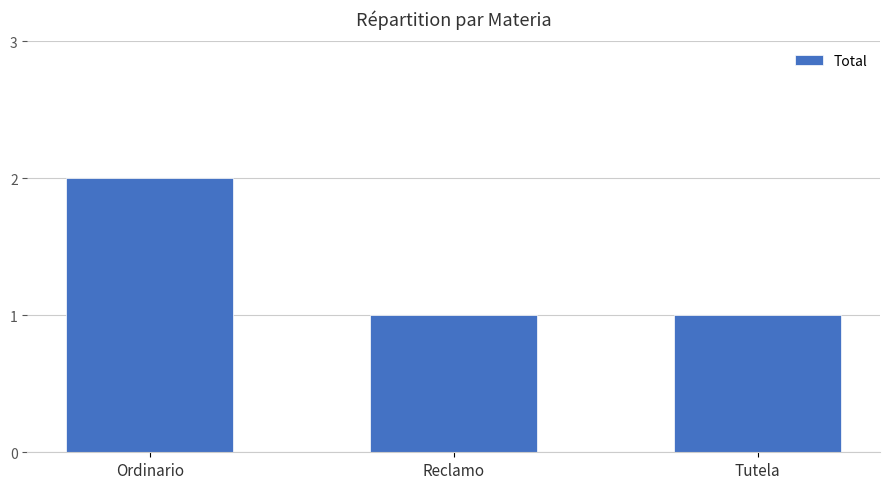

The value at Tutela is 1. True or false?

True